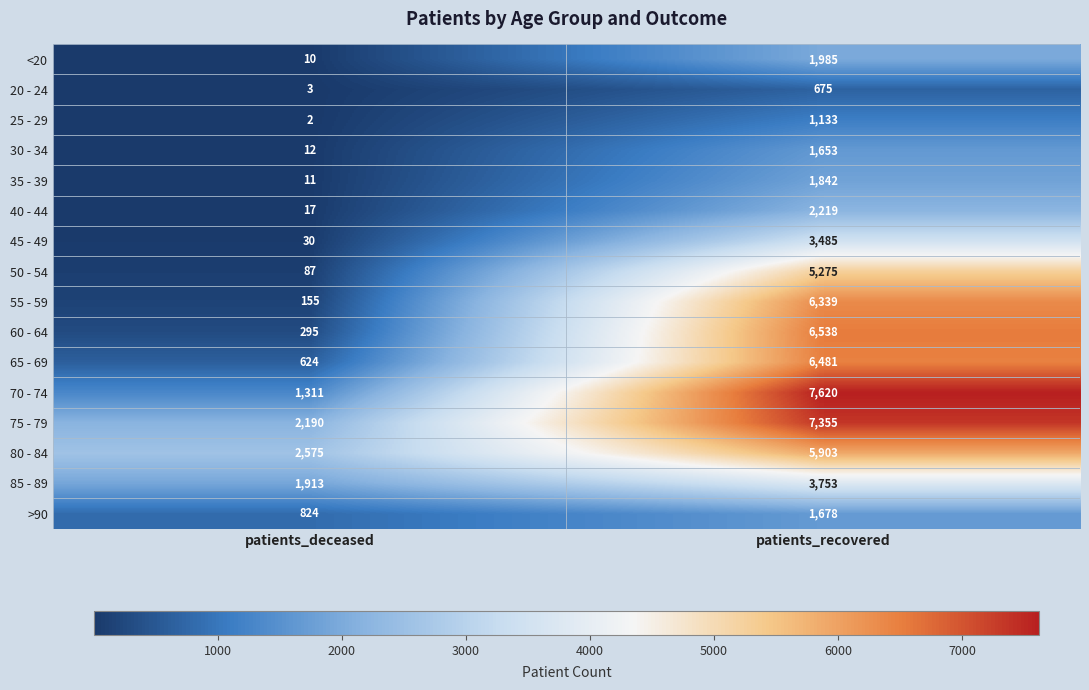

Where is 85 - 89 nearest to the value 2833?

patients_deceased